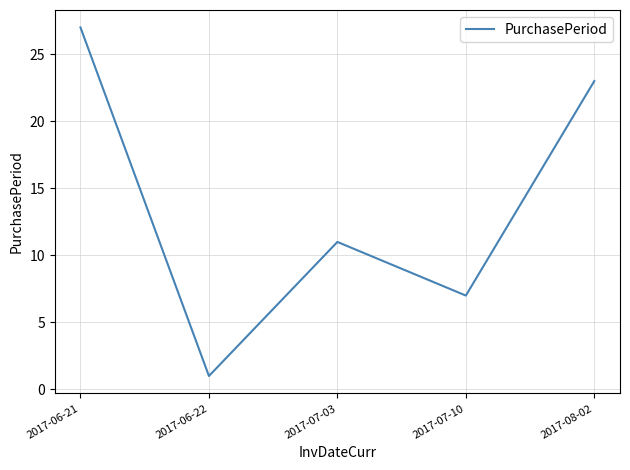

What position from the right is 2017-06-21?

5